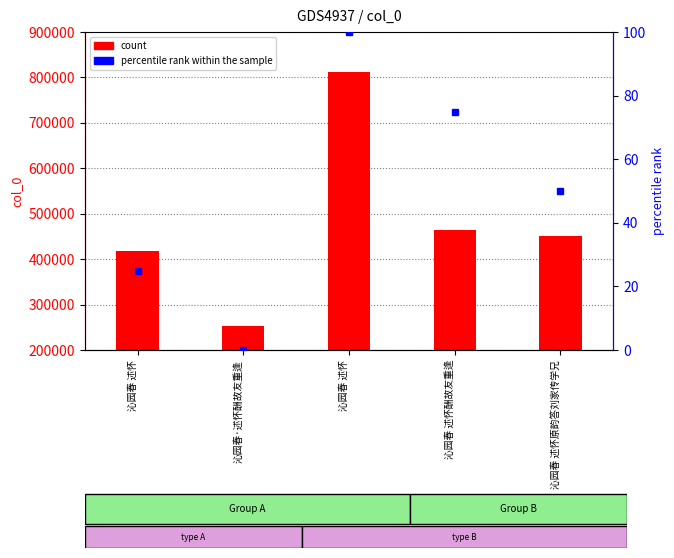

Reading right to left, list all the values displayed in this chart.

col_0: 451400	463177	812802	252392	417748
percentile rank within the sample: 50	75	100	0	25